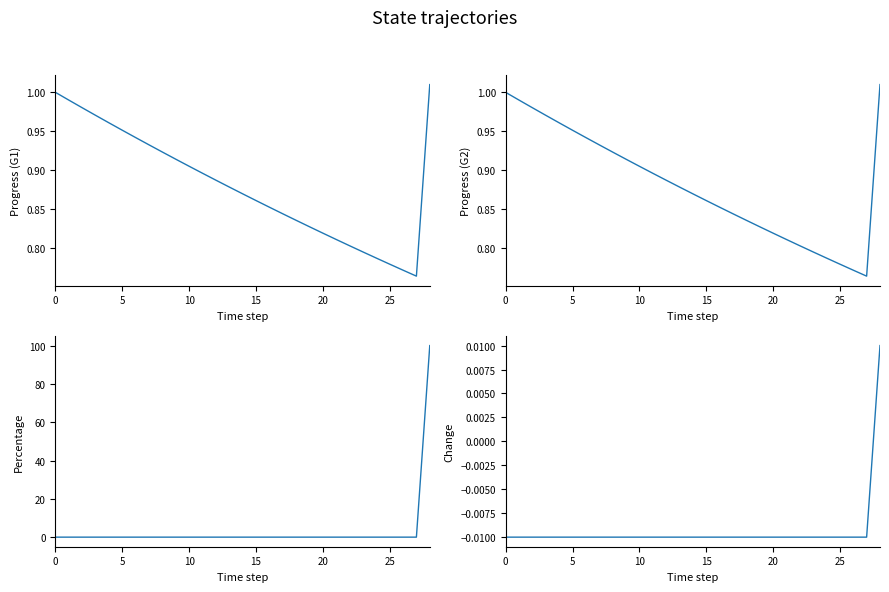

What is the average value of the sedrftgyhuioygtfrd_Progress series?

0.9